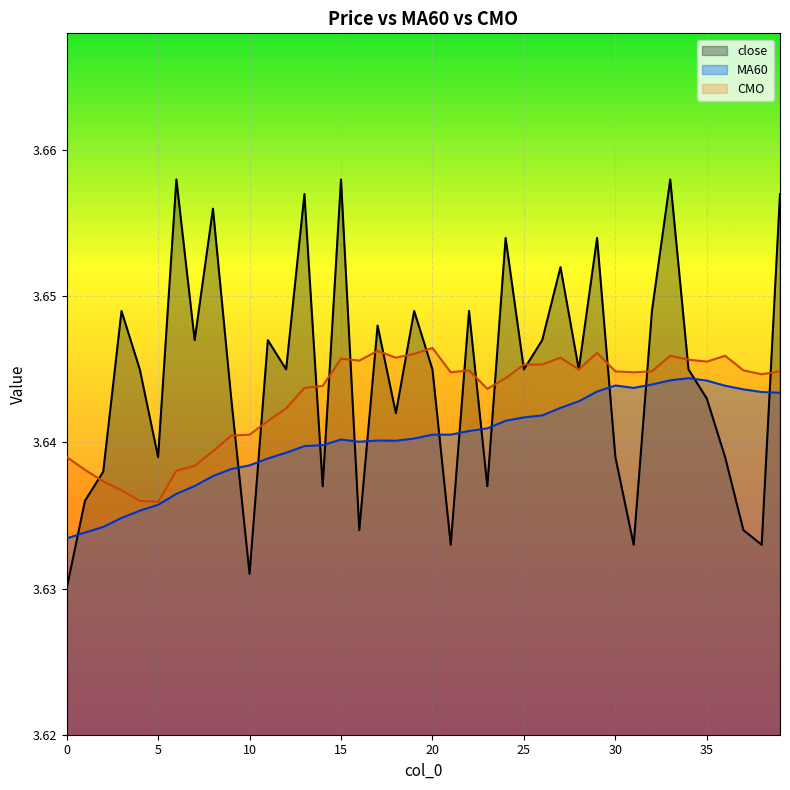

At which category is the sum across all series the highest?

33